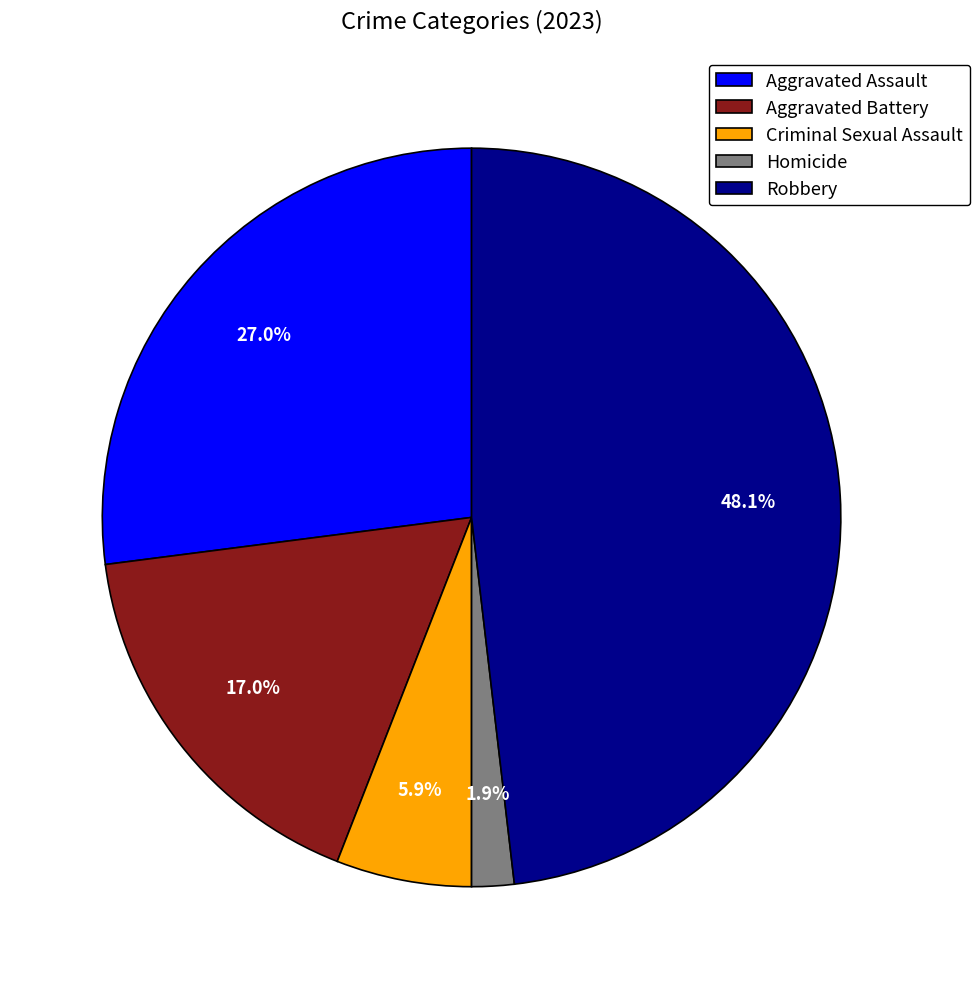

Count the number of slices in the pie.

5